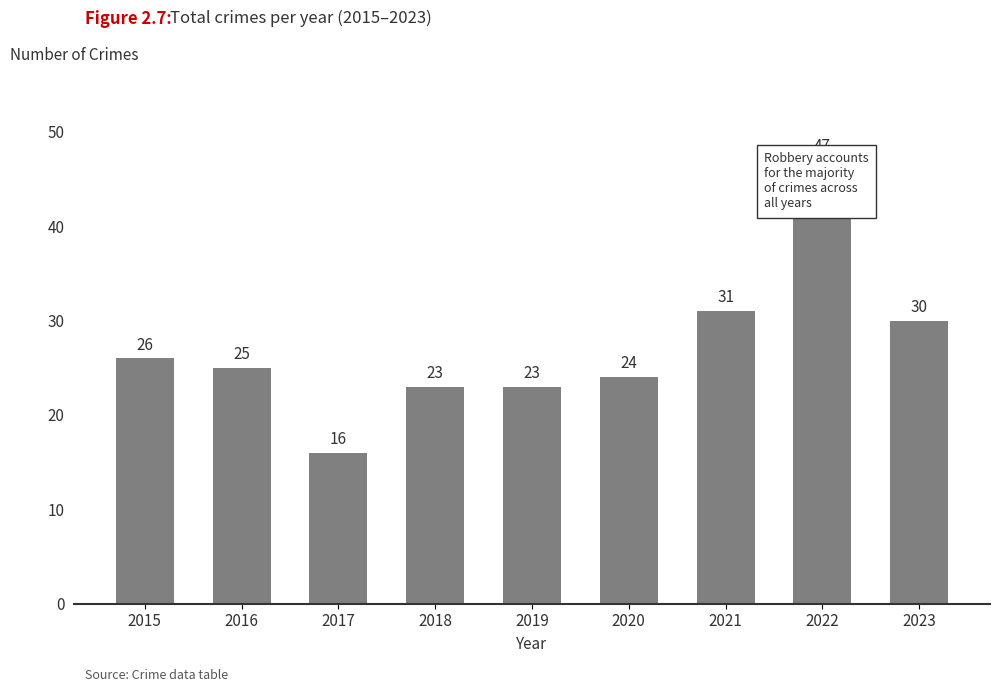

What is the change in value from 2015 to 2020?

-2